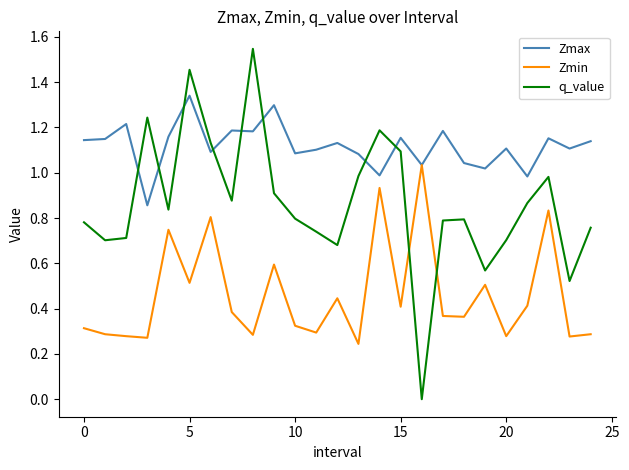

Which series has the widest spread of values?

q_value